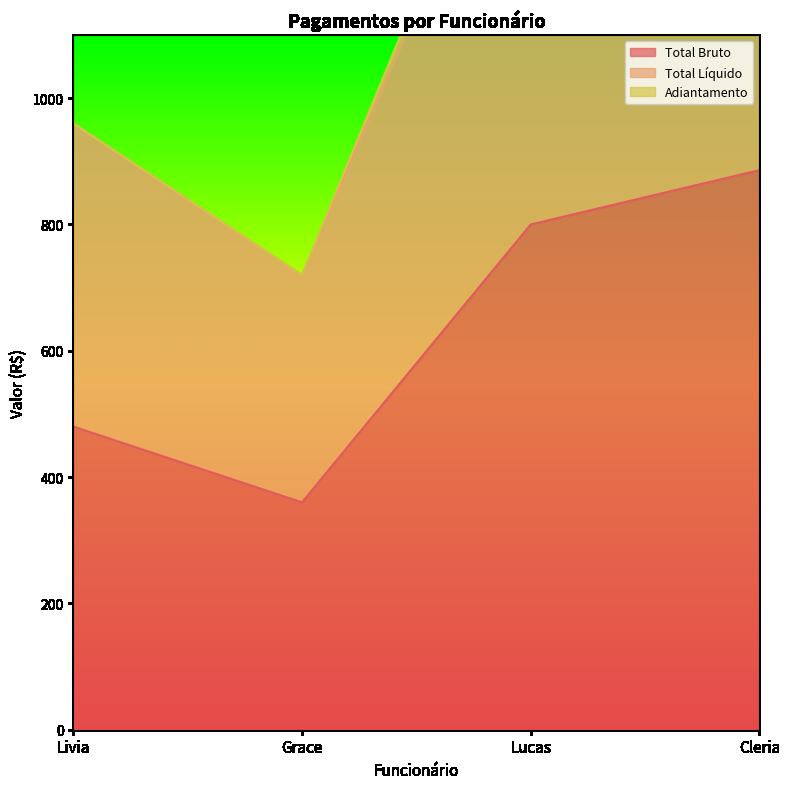

List the labels in order of Total Bruto value, smallest first.

Grace, Livia, Lucas, Cleria